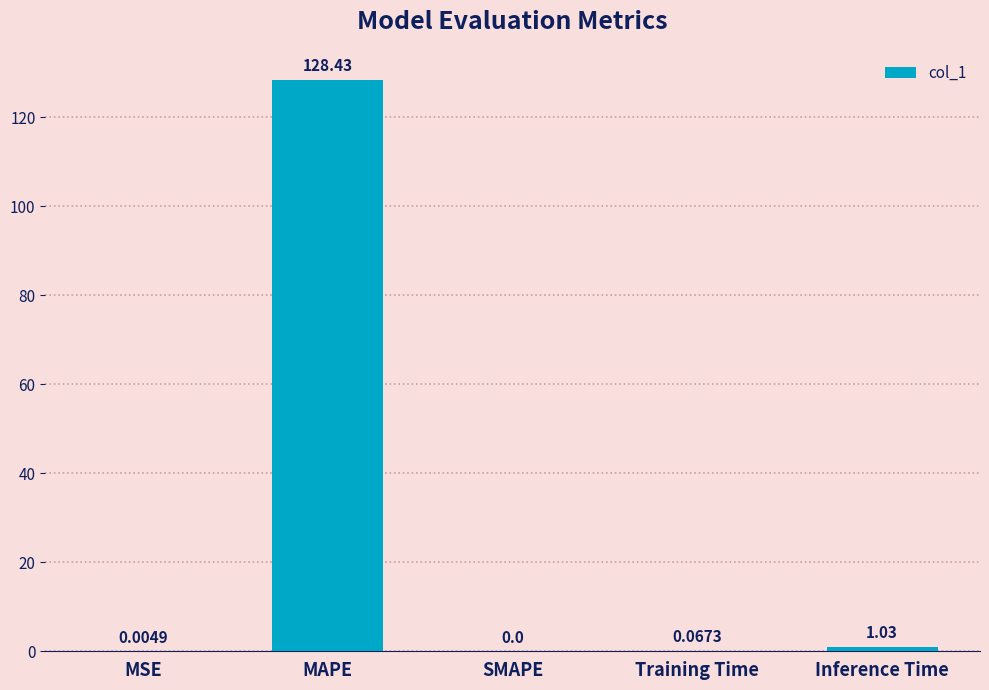

At which category does the chart reach its peak across all series?

MAPE